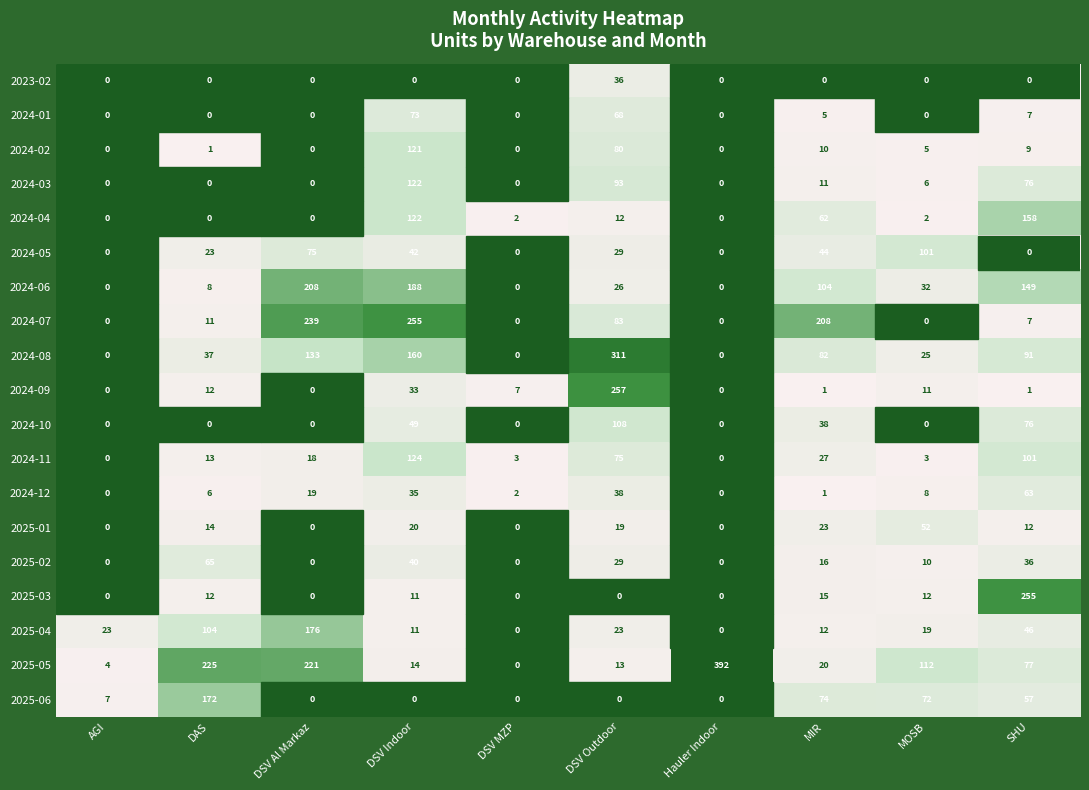

Where does the 2024-06 series first go above 32?

DSV Al Markaz